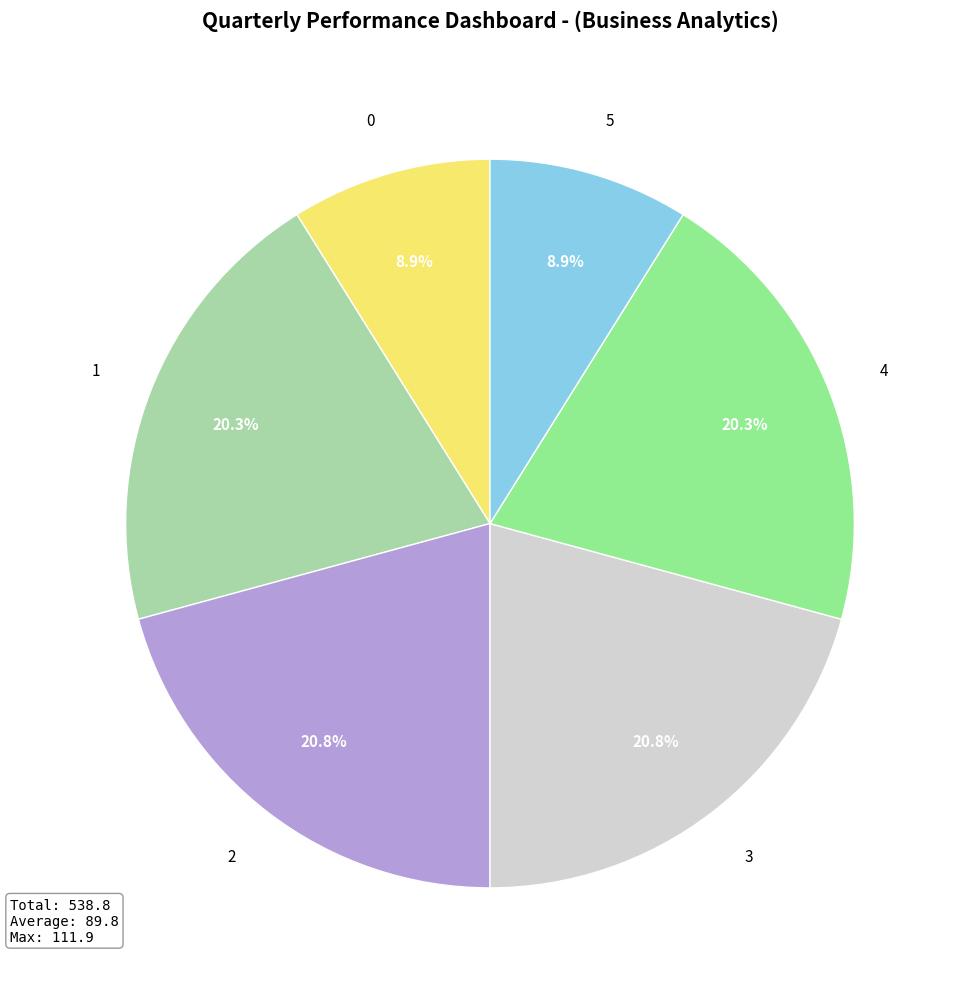

Between 3 and 5, which is larger?

3